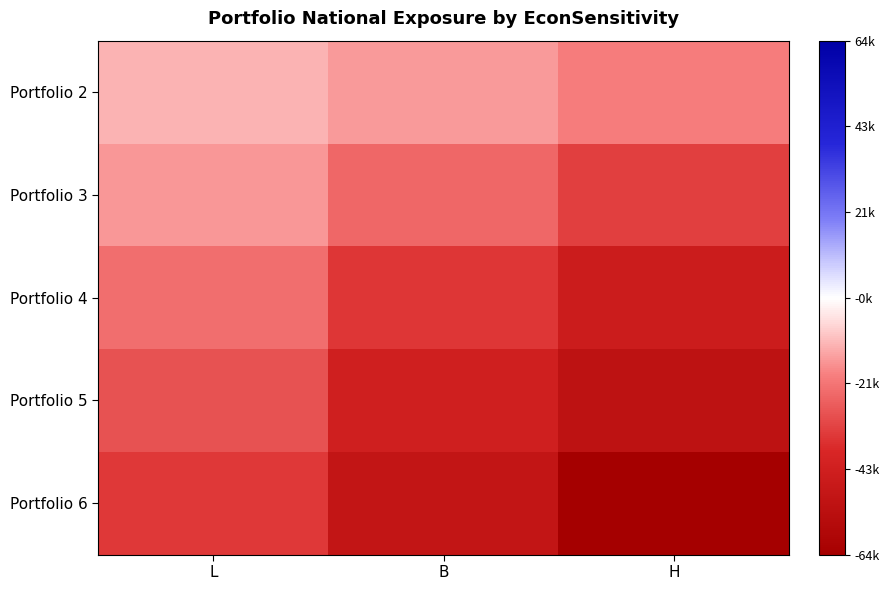

Which category has the lowest value across all series?

H